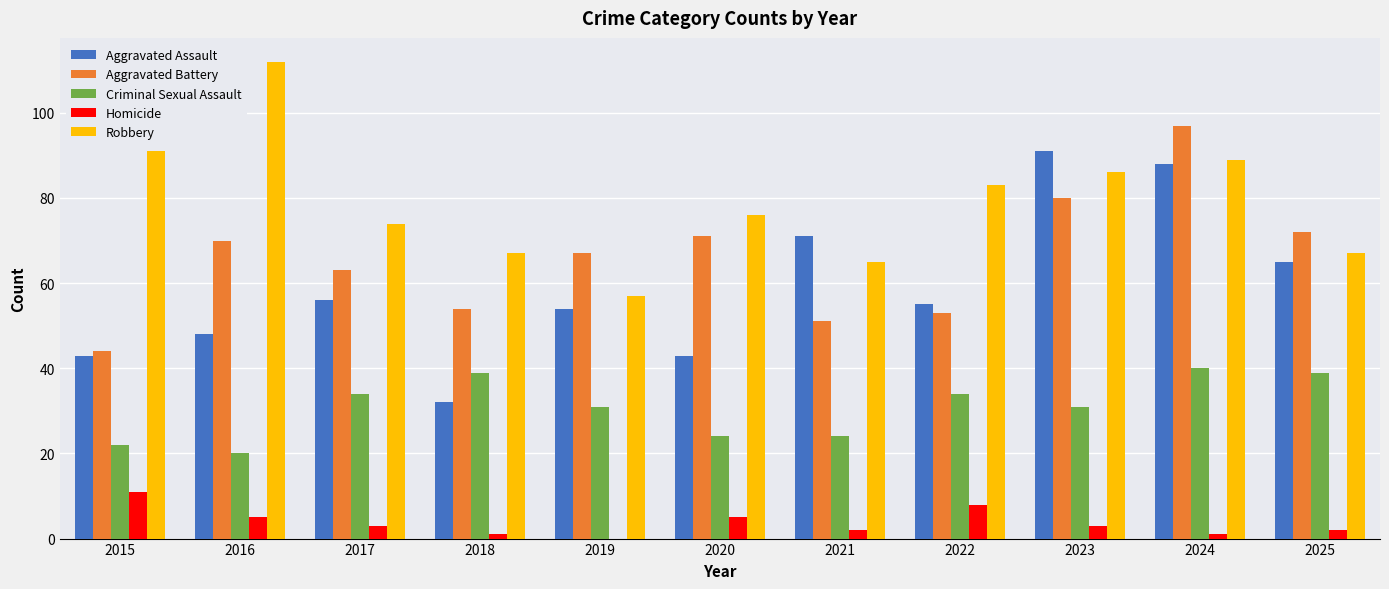

What value does the Aggravated Battery series have at 2025?

72